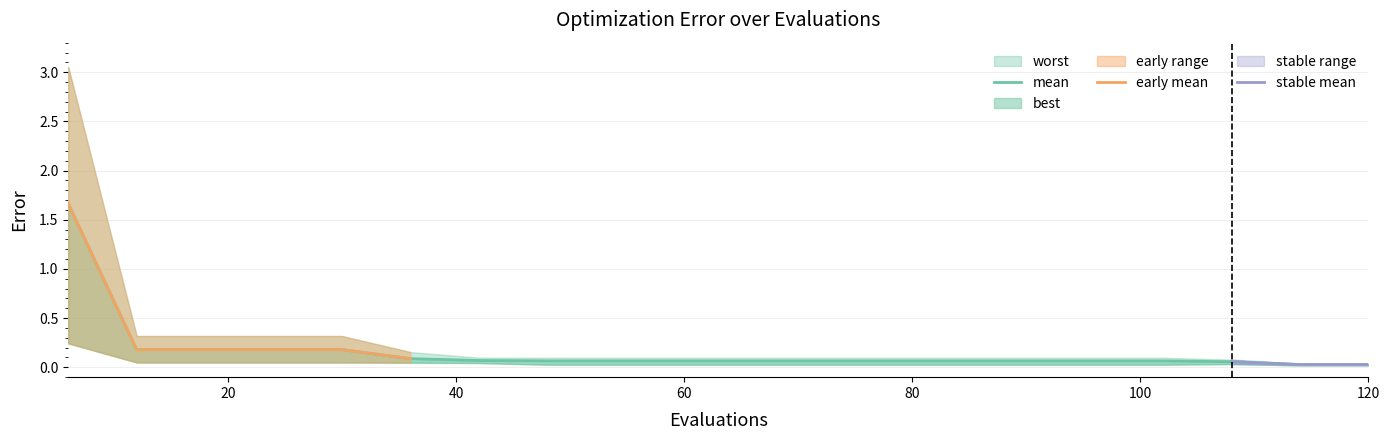

What is the value of the worst point at the 3rd from the left?

0.3